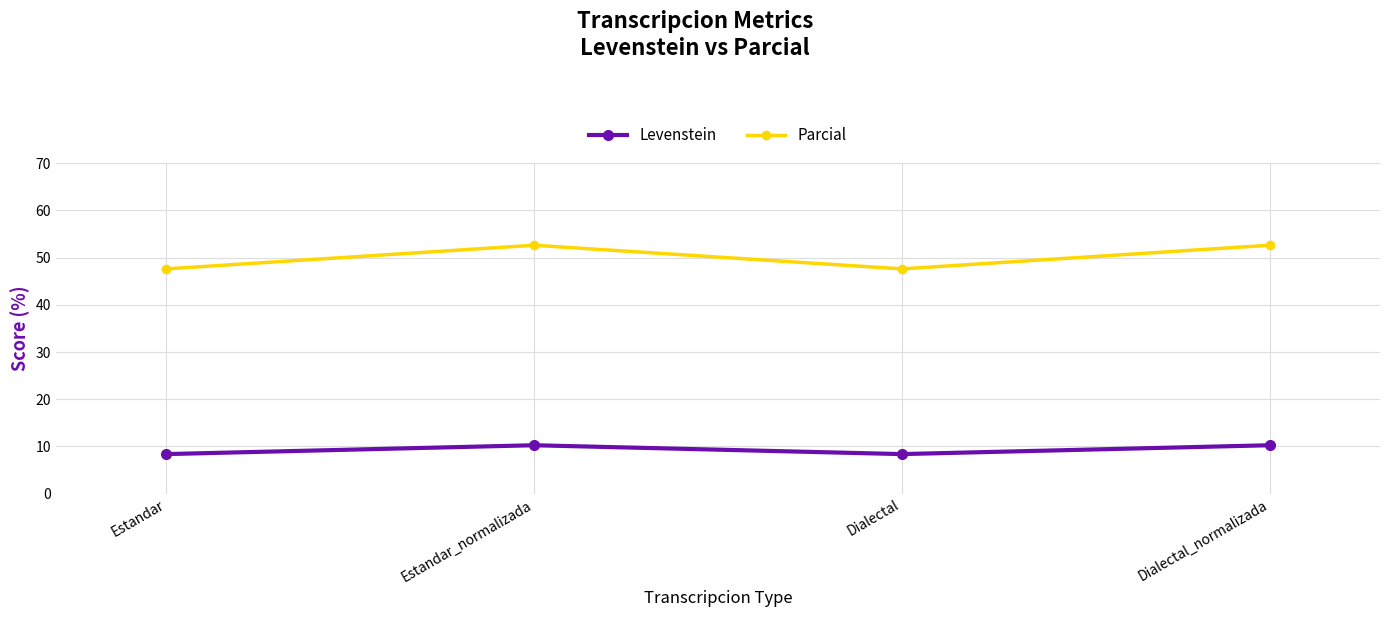

List the series in order of their peak value, highest first.

Parcial, Levenstein